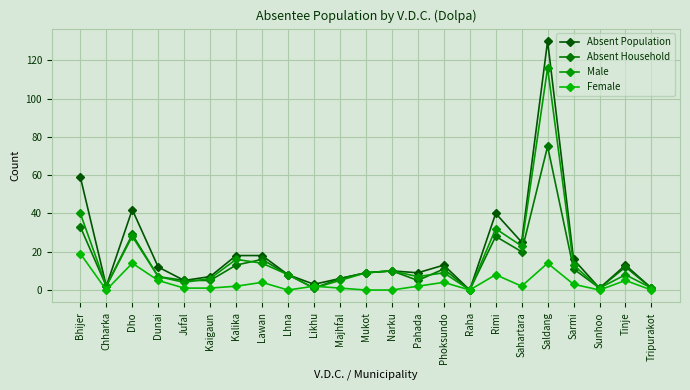

Is it true that Female equals 4 at Phoksundo?

True